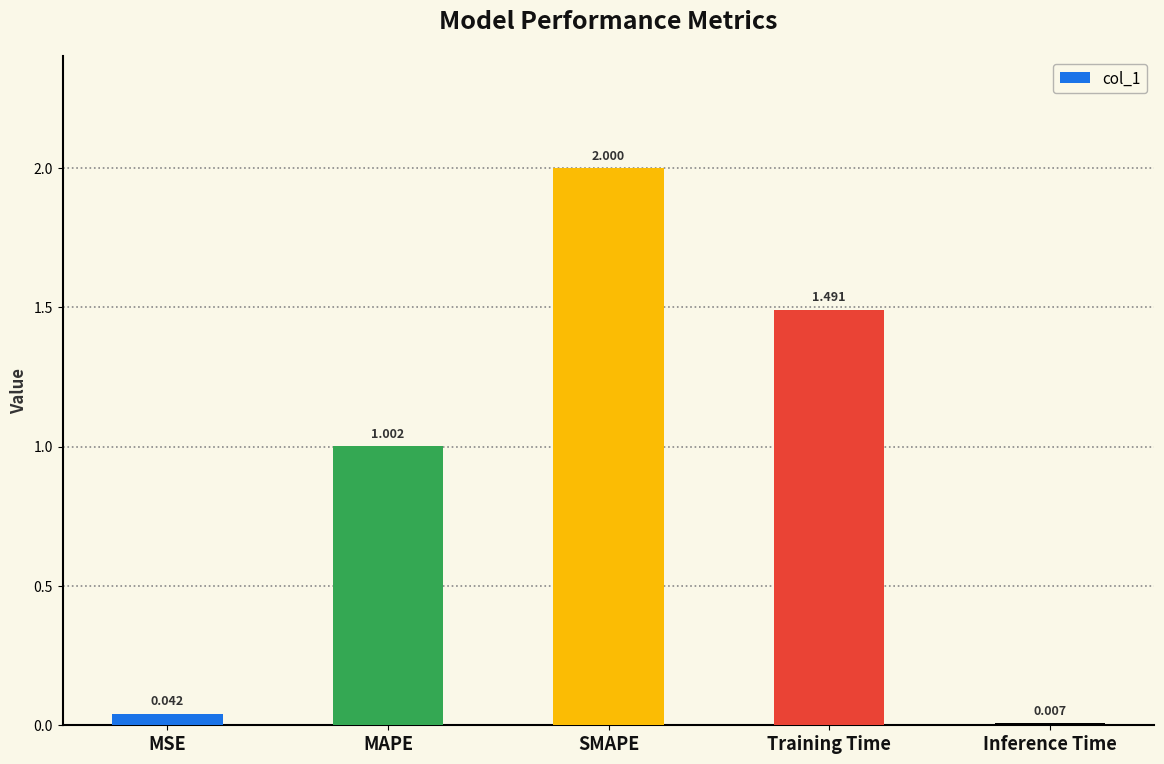

Rank the categories by value from highest to lowest.

SMAPE, Training Time, MAPE, MSE, Inference Time